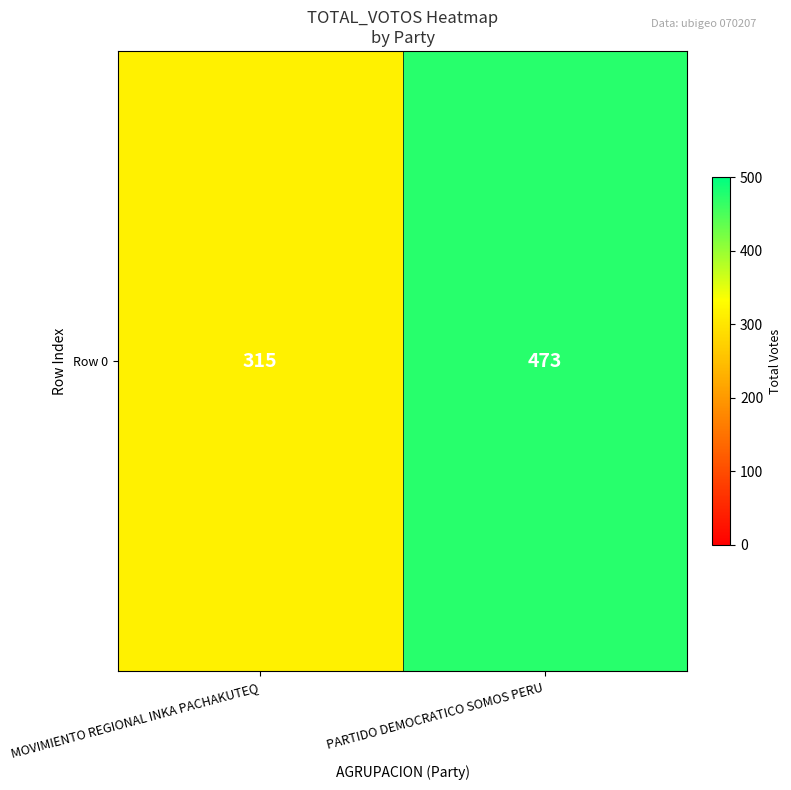

Is it true that the value at PARTIDO DEMOCRATICO SOMOS PERU is 705?

False